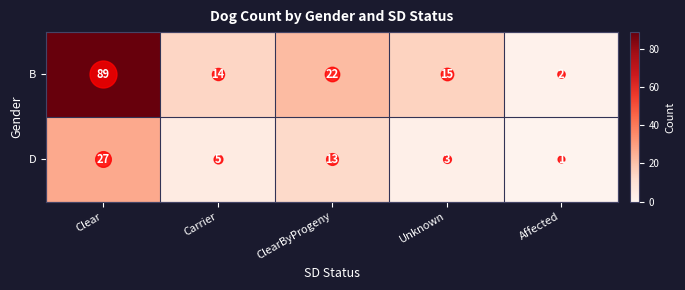

The value of D at Affected is 1. True or false?

True